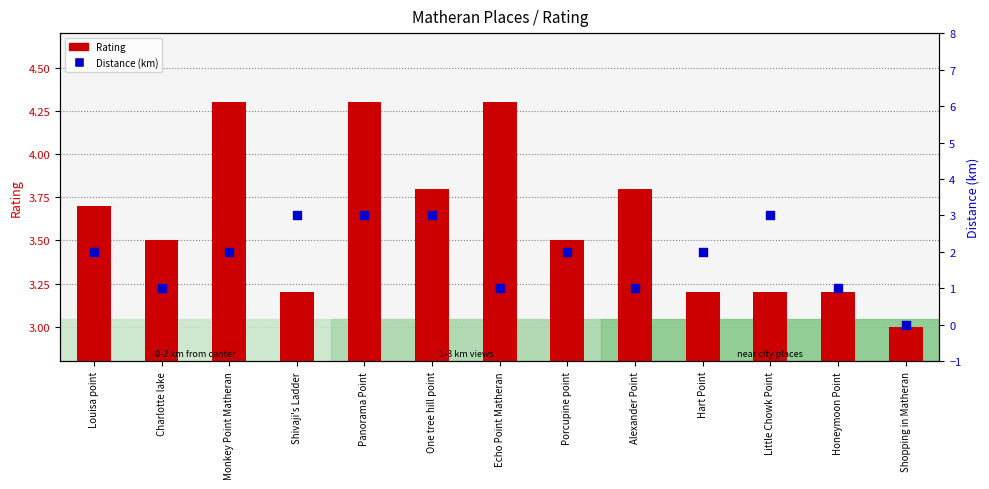

Which series contains the lowest Y value?

Distance (km)